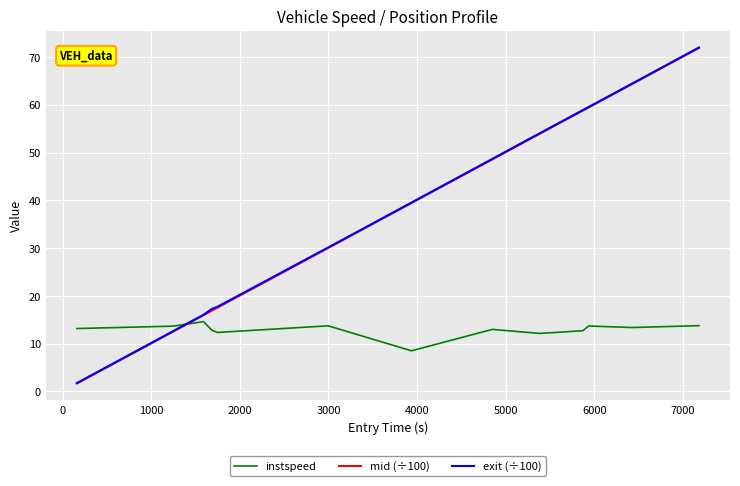

What is the average value of the mid (÷100) series?

37.8